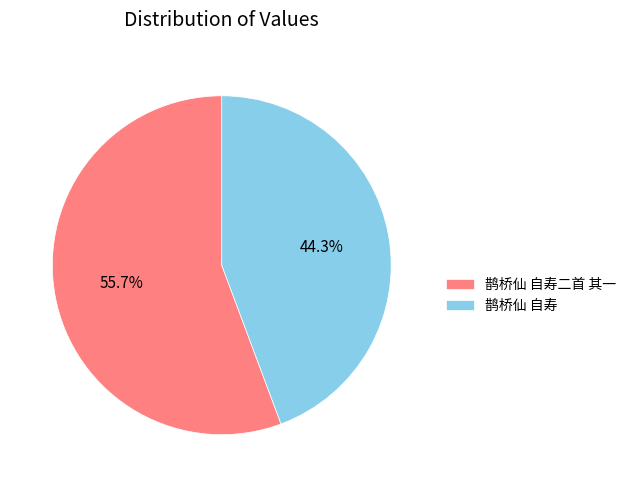

Is the sum of 鹊桥仙 自寿二首 其一 and 鹊桥仙 自寿 greater than half?

Yes